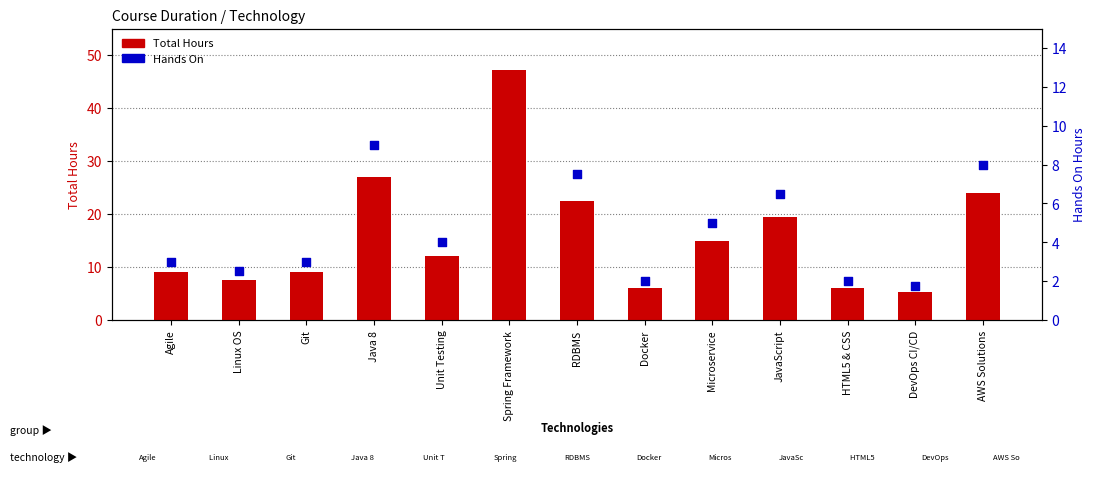

Which series contains the highest Y value?

Total Hours